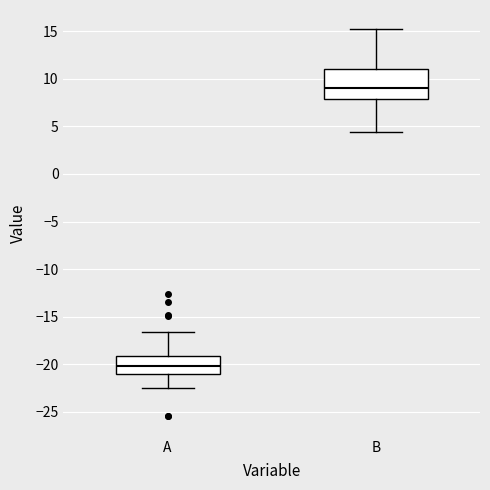

Comparing the boxes themselves (not the whiskers), which one is the tallest?

B